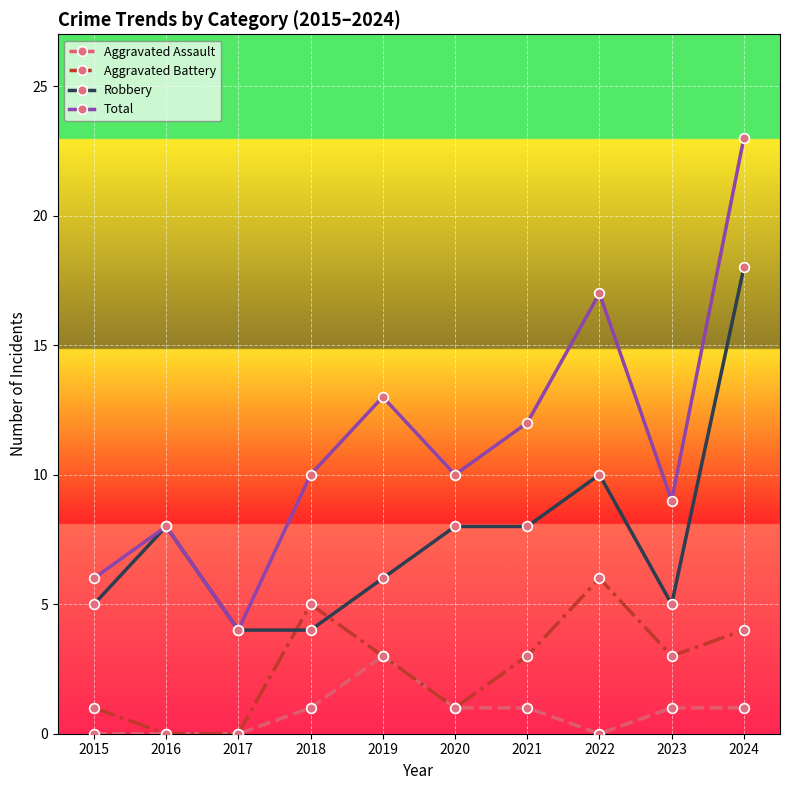

What value does the Aggravated Battery series have at 2018?

5